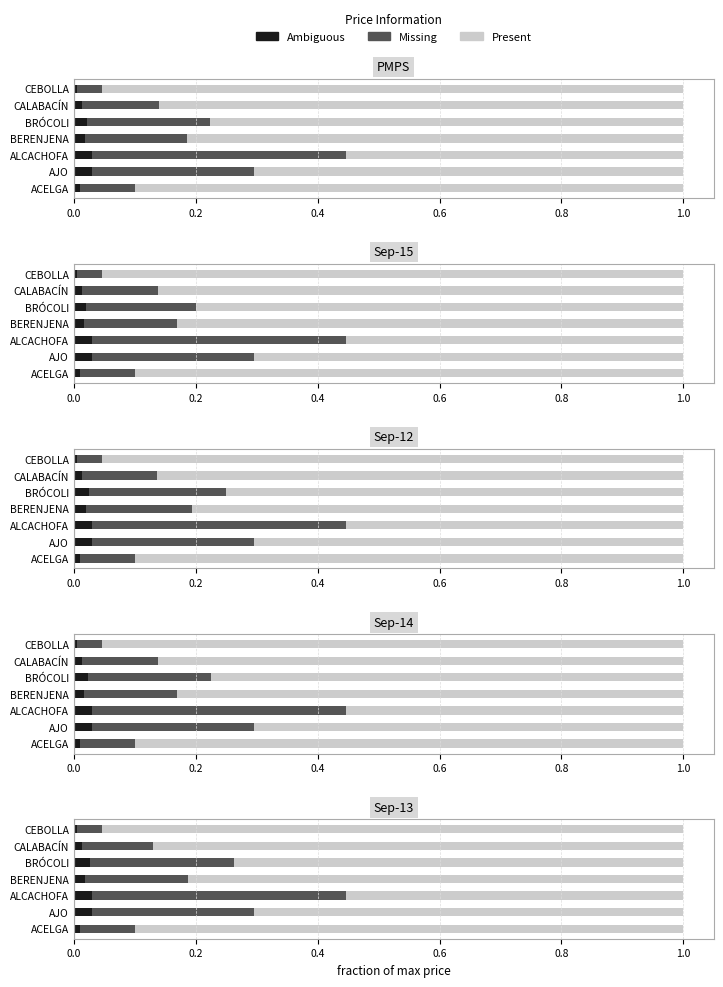

Is the value of Ambiguous at BRÓCOLI greater than the value of Present at ALCACHOFA?

No